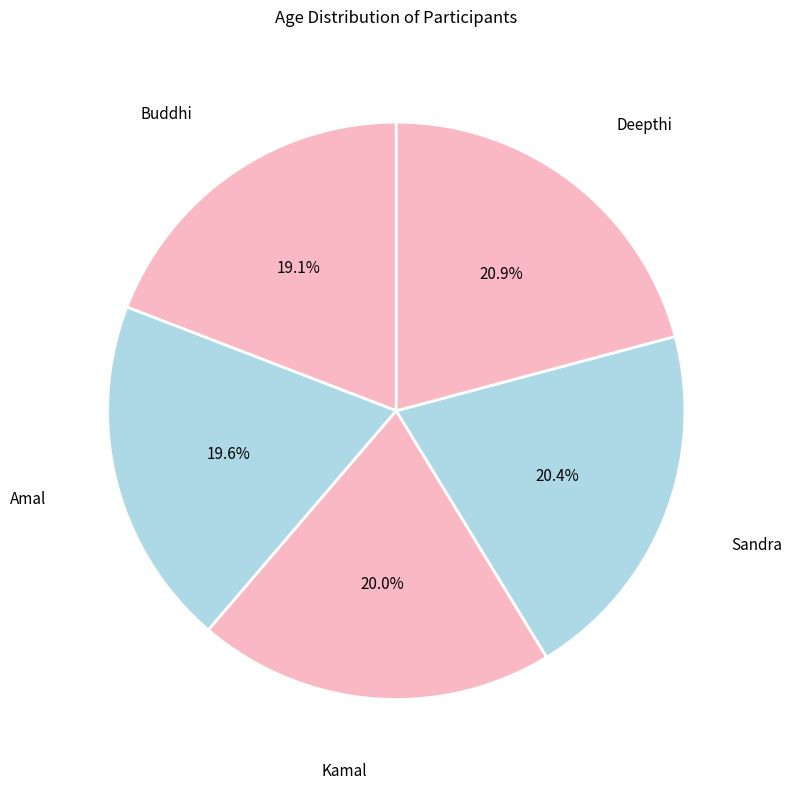

Is Sandra the majority of the pie?

No